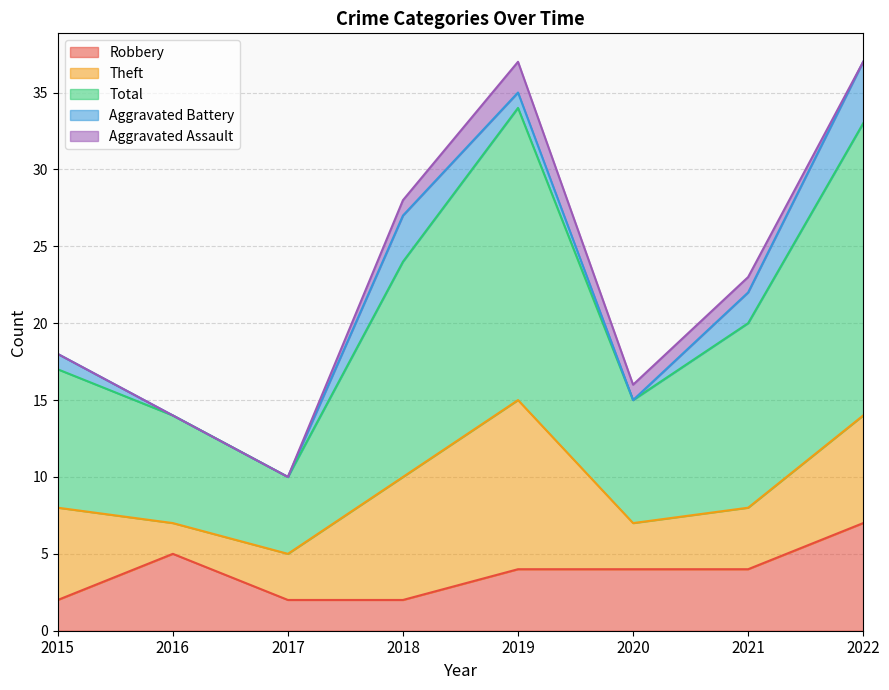

True or false: Theft and Aggravated Battery intersect in this chart.

False